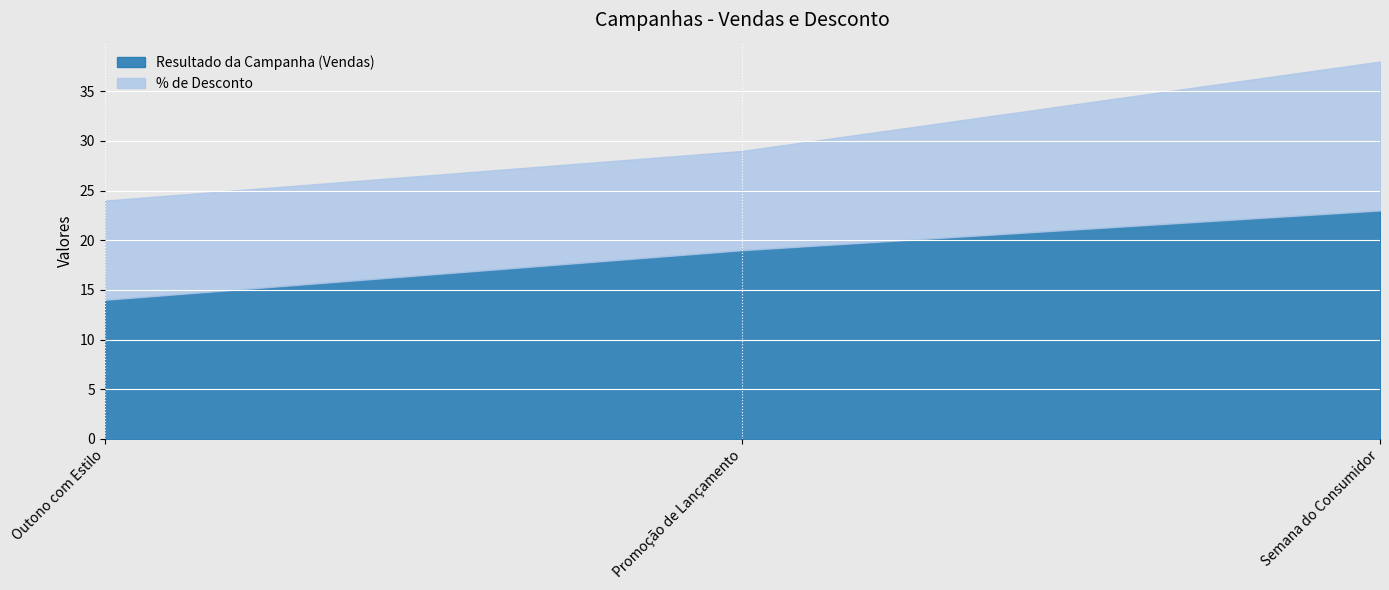

List the labels in order of % de Desconto value, largest first.

Semana do Consumidor, Outono com Estilo, Promoção de Lançamento